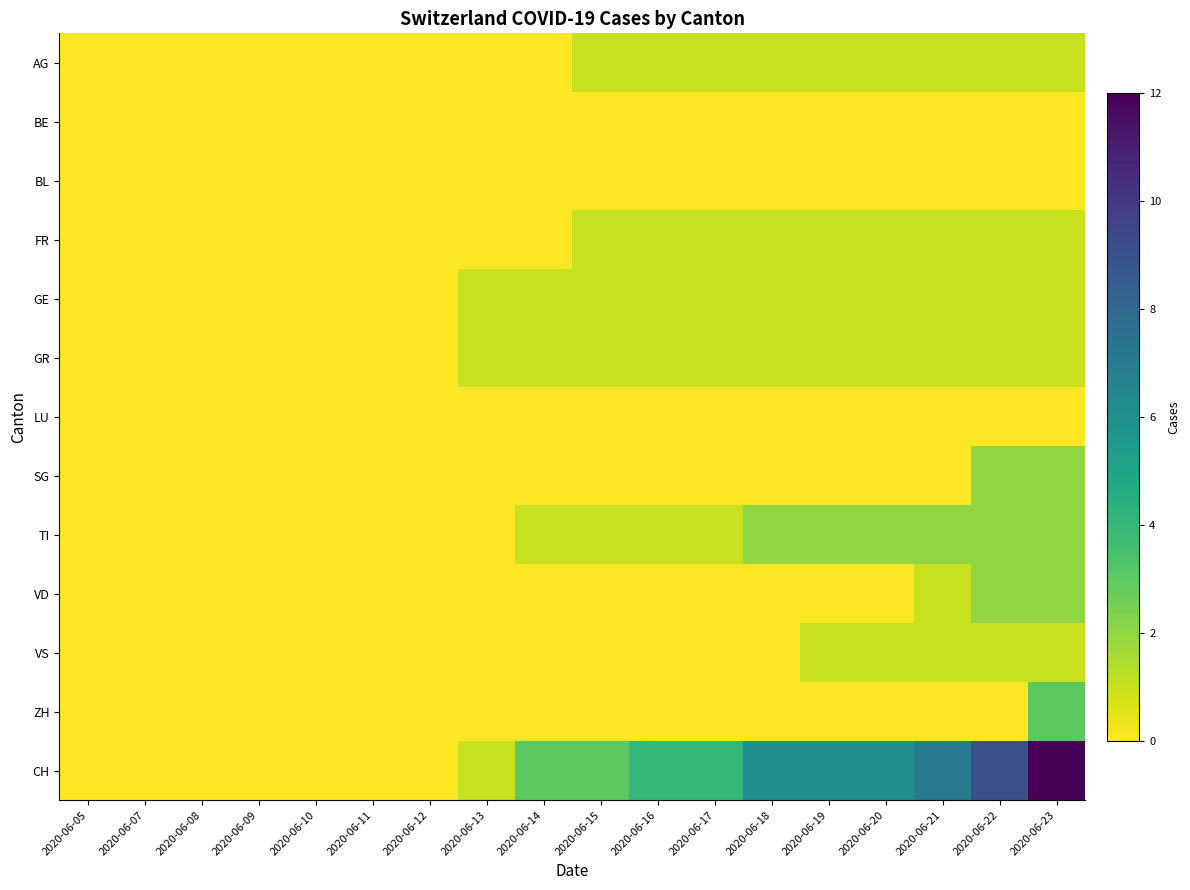

At 2020-06-08, list the series in order from smallest to largest.

AG, BE, BL, FR, GE, GR, LU, SG, TI, VD, VS, ZH, CH